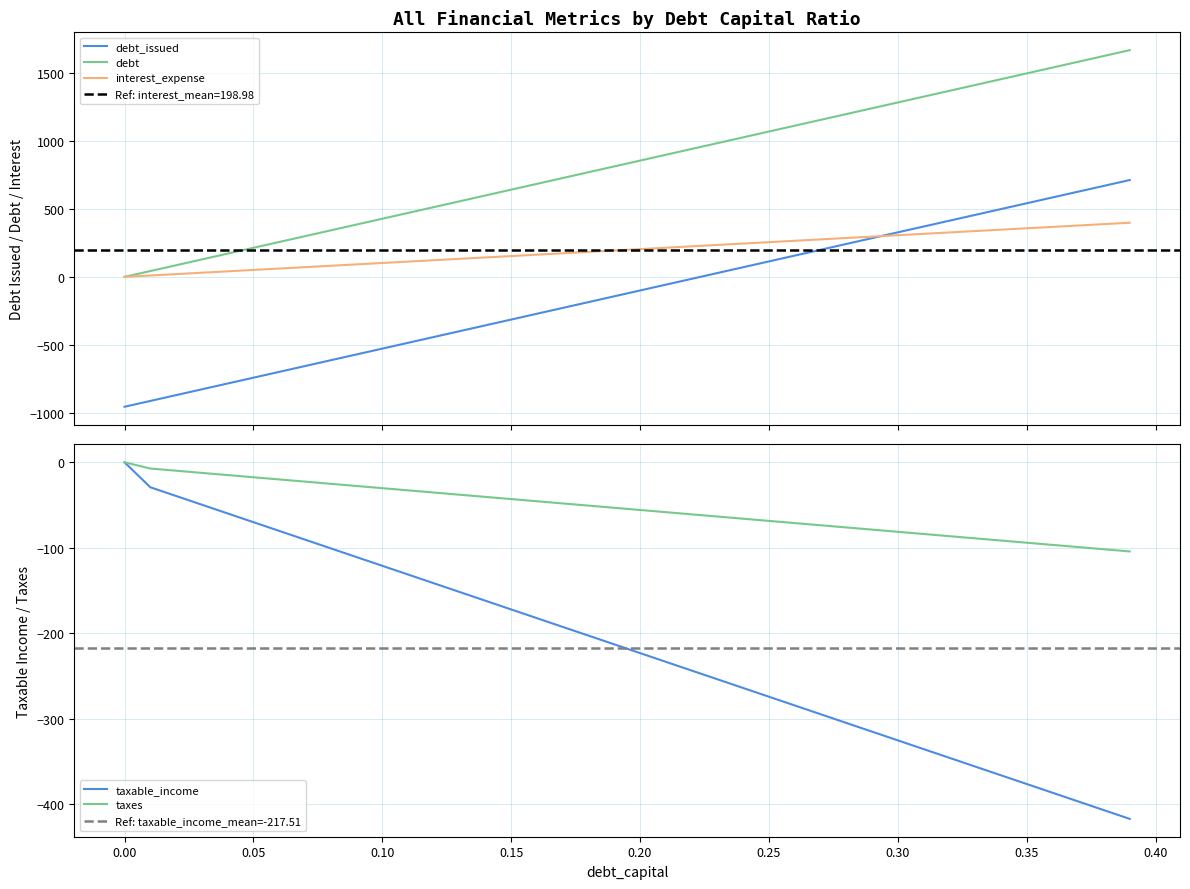

What is the smallest value displayed?

-954.7